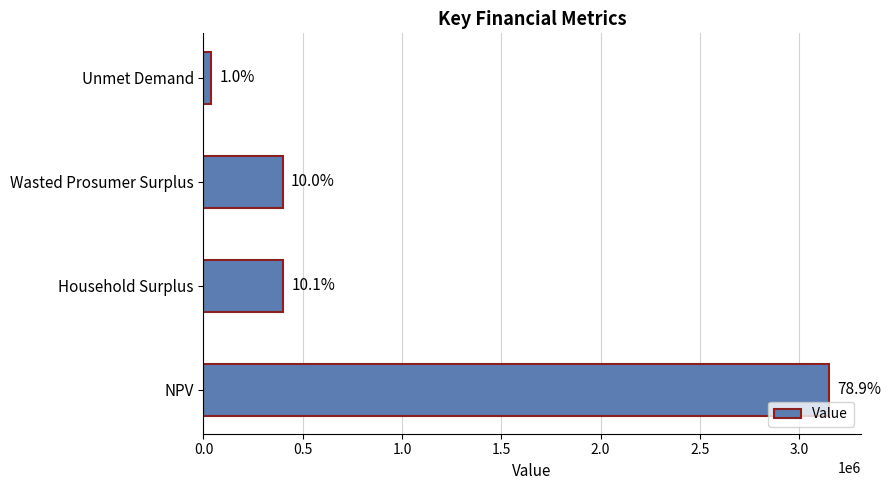

Are the bars horizontal?

Yes